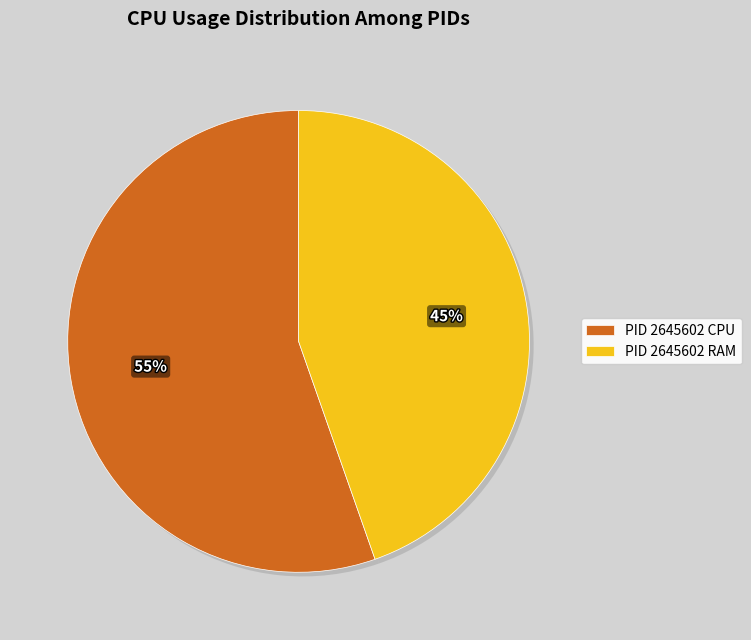

Which category has the smallest portion of the pie?

PID 2645602 RAM